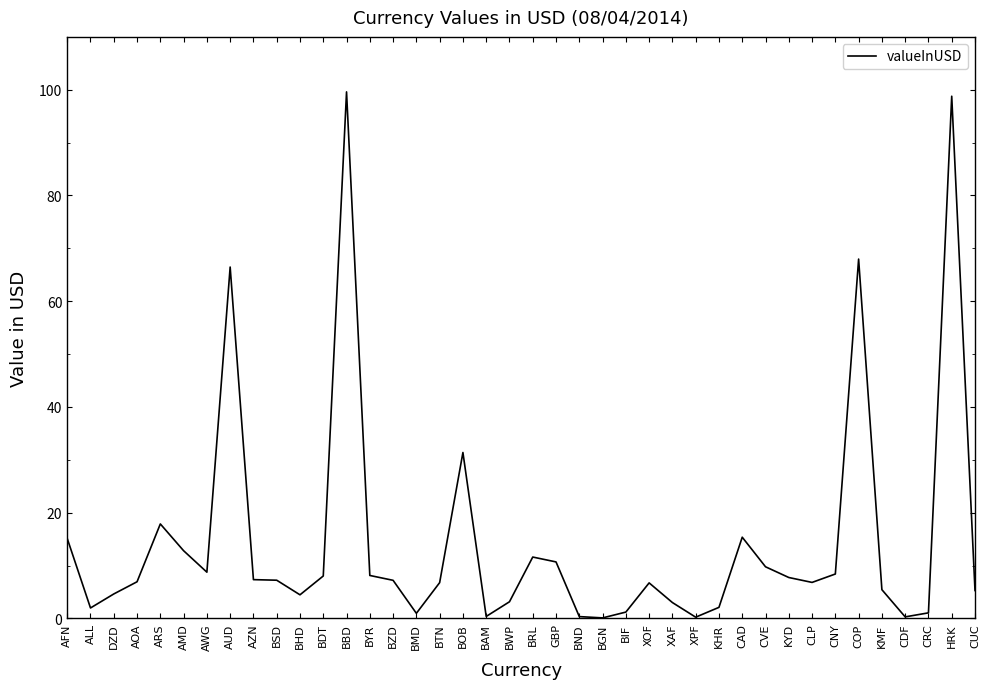

What is the greatest value displayed?

99.6